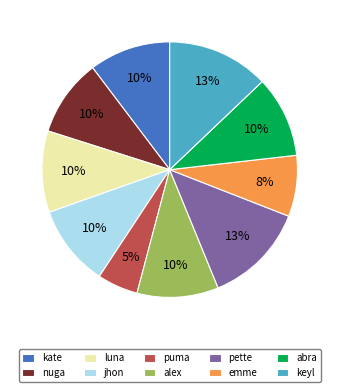

To the nearest percent, what is the difference between the largest and smallest slice percentages?

8%